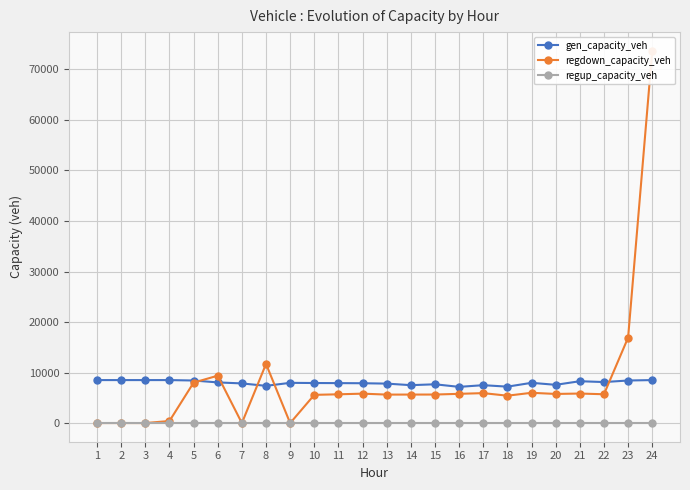

Reading left to right, what are all the values shown in this chart?

gen_capacity_veh: 1=8514.0	2=8514.0	3=8514.0	4=8514.0	5=8428.9	6=8054.1	7=7853.8	8=7374.4	9=7967.0	10=7933.0	11=7912.7	12=7889.9	13=7816.2	14=7506.8	15=7681.3	16=7171.2	17=7505.6	18=7214.1	19=7970.9	20=7576.0	21=8289.0	22=8122.5	23=8429.5	24=8514.0
regdown_capacity_veh: 1=10.1	2=15.8	3=9.1	4=416.8	5=8009.1	6=9386.2	7=0.0	8=11709.3	9=0.0	10=5591.2	11=5699.4	12=5828.6	13=5641.1	14=5647.9	15=5652.9	16=5792.4	17=5932.3	18=5424.6	19=5997.2	20=5770.2	21=5848.8	22=5709.4	23=16916.0	24=73692.2
regup_capacity_veh: 1=0.0	2=0.0	3=0.0	4=0.0	5=0.0	6=0.0	7=0.0	8=0.0	9=0.0	10=0.0	11=0.0	12=0.0	13=0.0	14=0.0	15=0.0	16=0.0	17=0.0	18=0.0	19=0.0	20=0.0	21=0.0	22=0.0	23=0.0	24=0.0